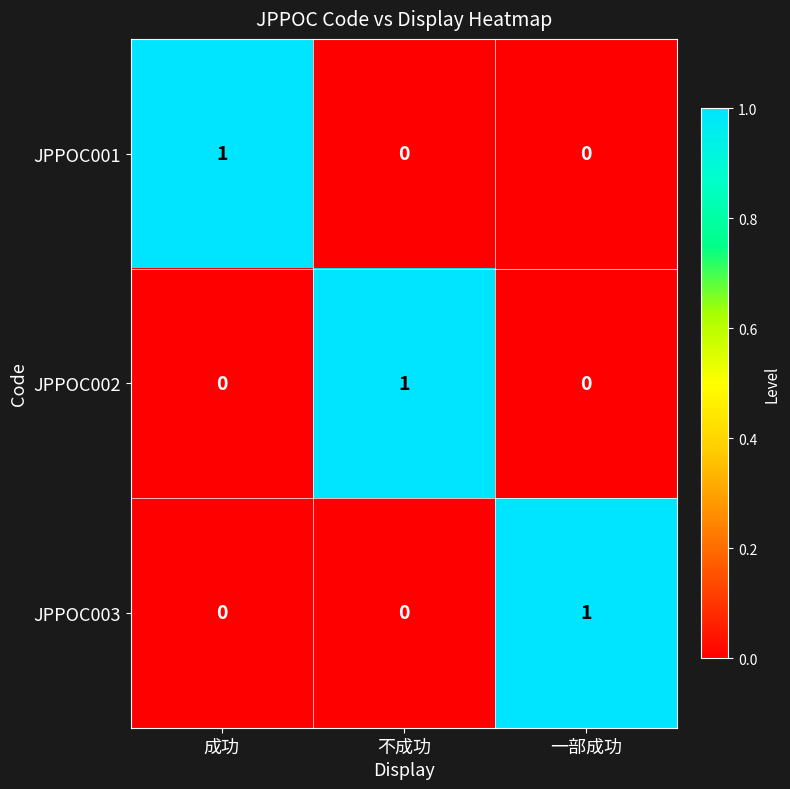

At which label does JPPOC001 reach its peak?

成功